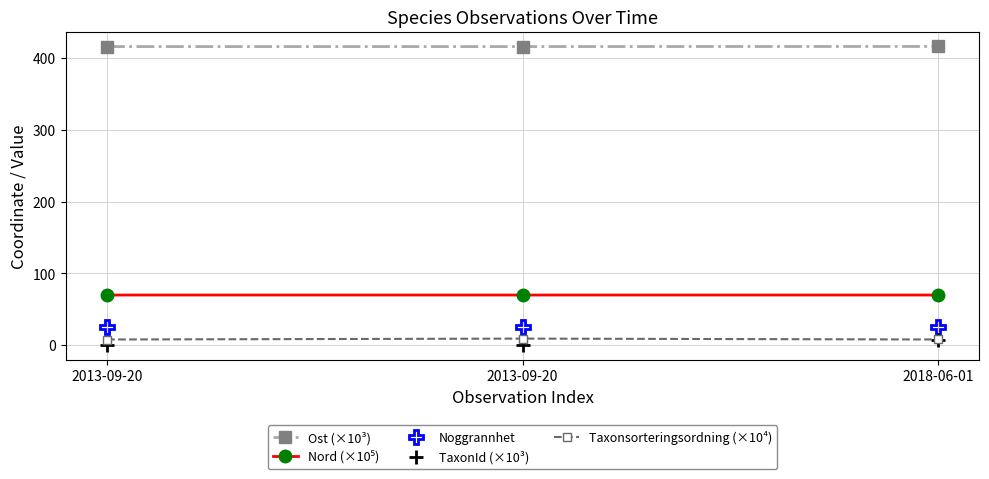

At 2013-09-20, list the series in order from smallest to largest.

TaxonId (×10³), Taxonsorteringsordning (×10⁴), Noggrannhet, Nord (×10⁵), Ost (×10³)